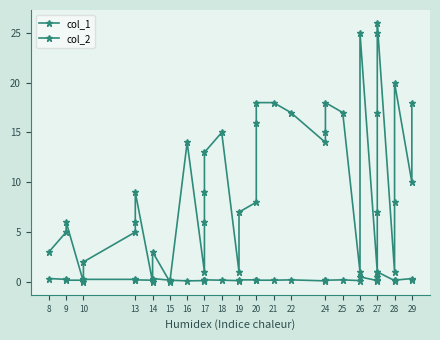

After their last crossing, which series has the higher values: col_1 or col_2?

col_1